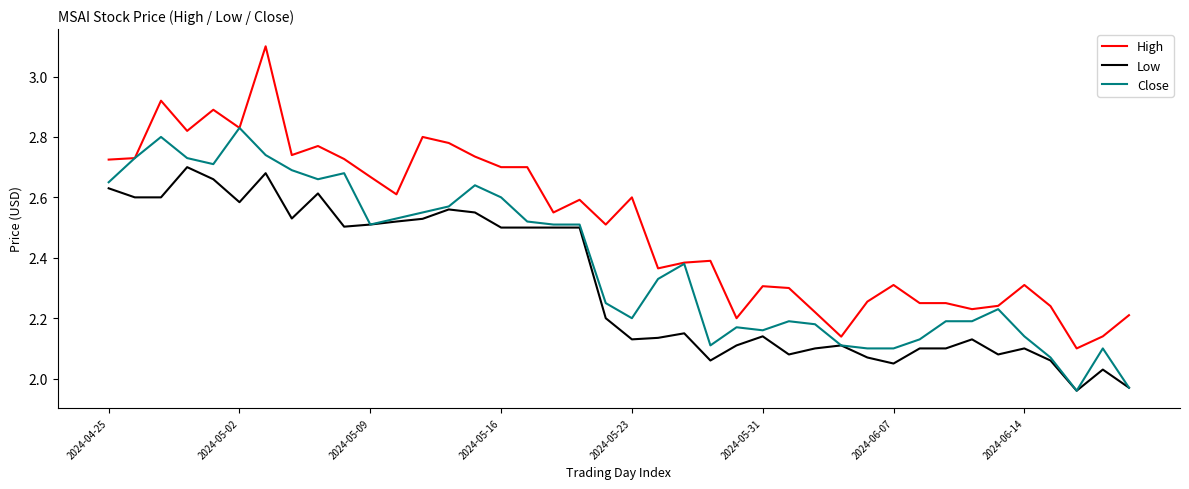

What is the maximum value for High?

3.1